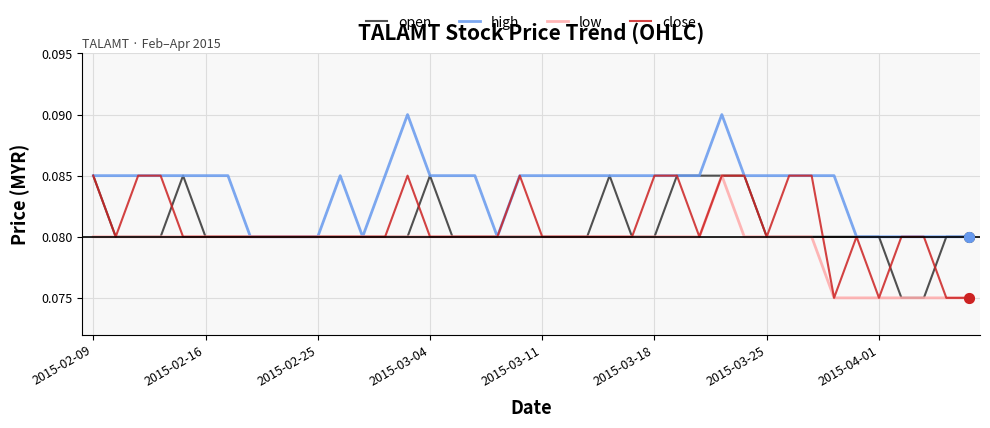

Is this an area chart (filled region under the line)?

No